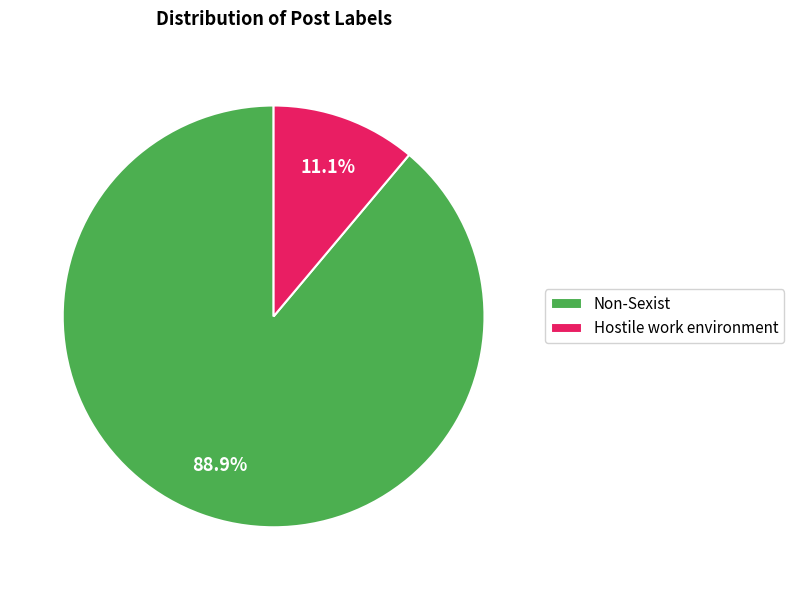

What percentage is the Non-Sexist slice, to the nearest percent?

89%